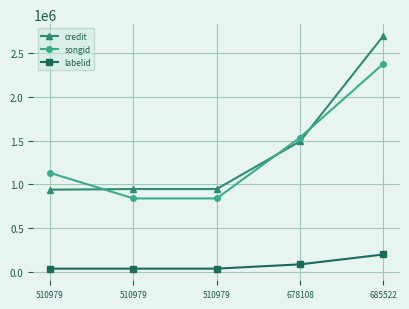

What is the approximate value of credit at 685522, to the nearest 10?

2700120